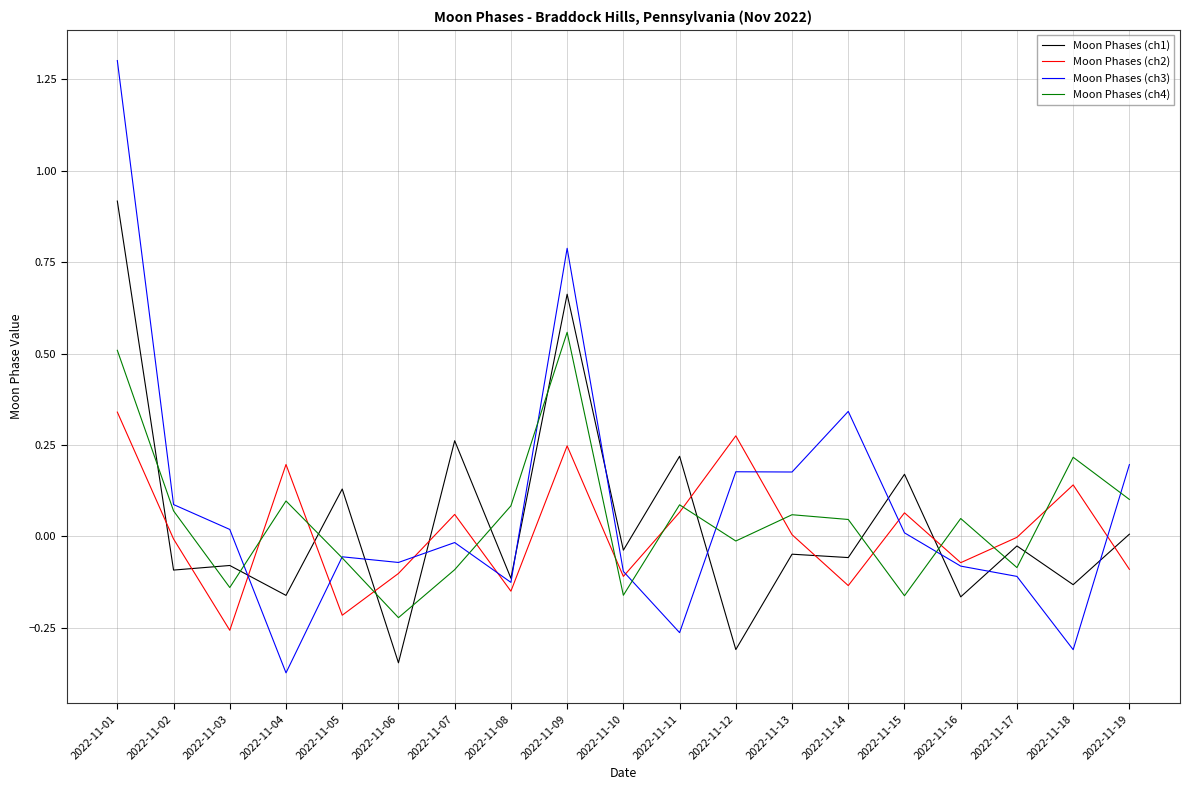

Does the chart have visible grid lines?

Yes